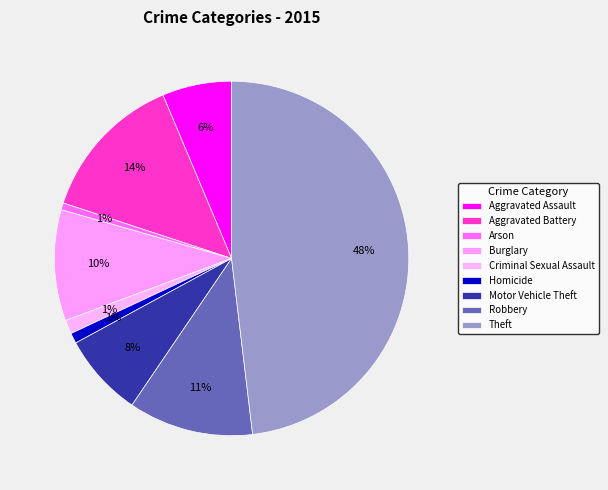

How many segments does this pie chart have?

9